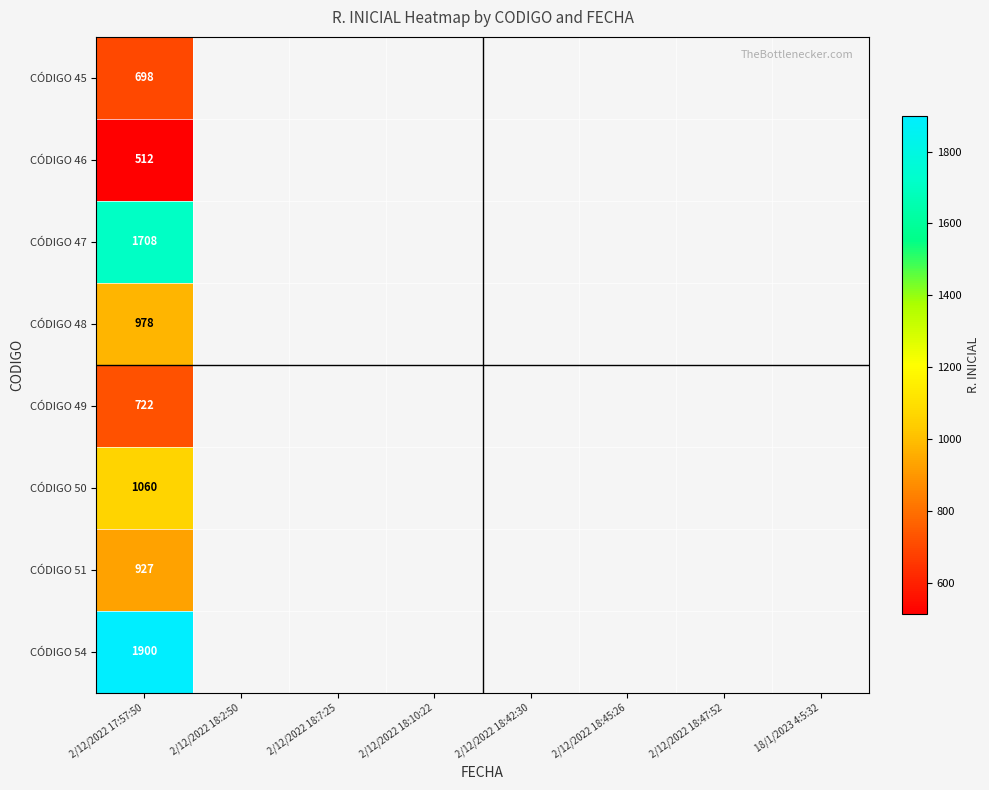

True or false: CÓDIGO 46 has a value of 512 at 2/12/2022 17:57:50.

True